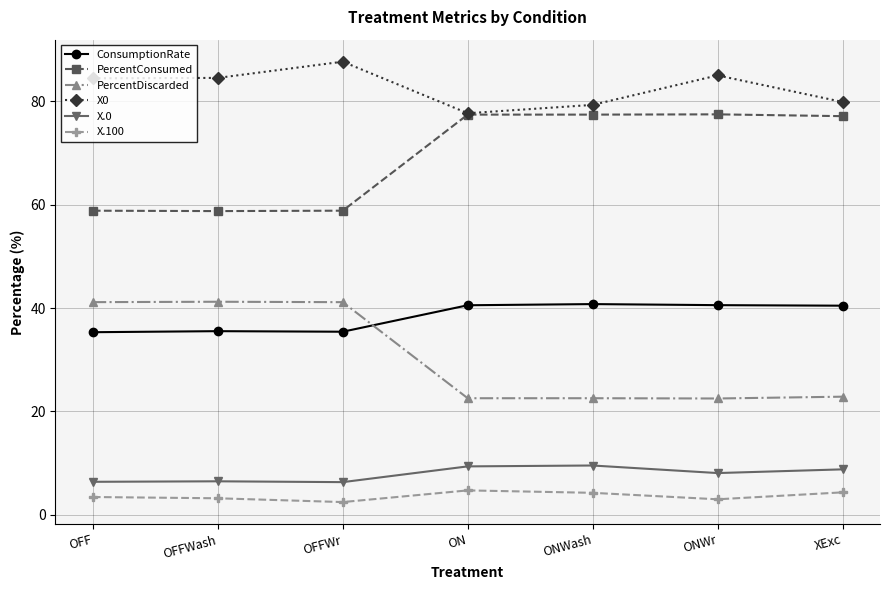

Read the PercentConsumed value at OFFWash.

58.8